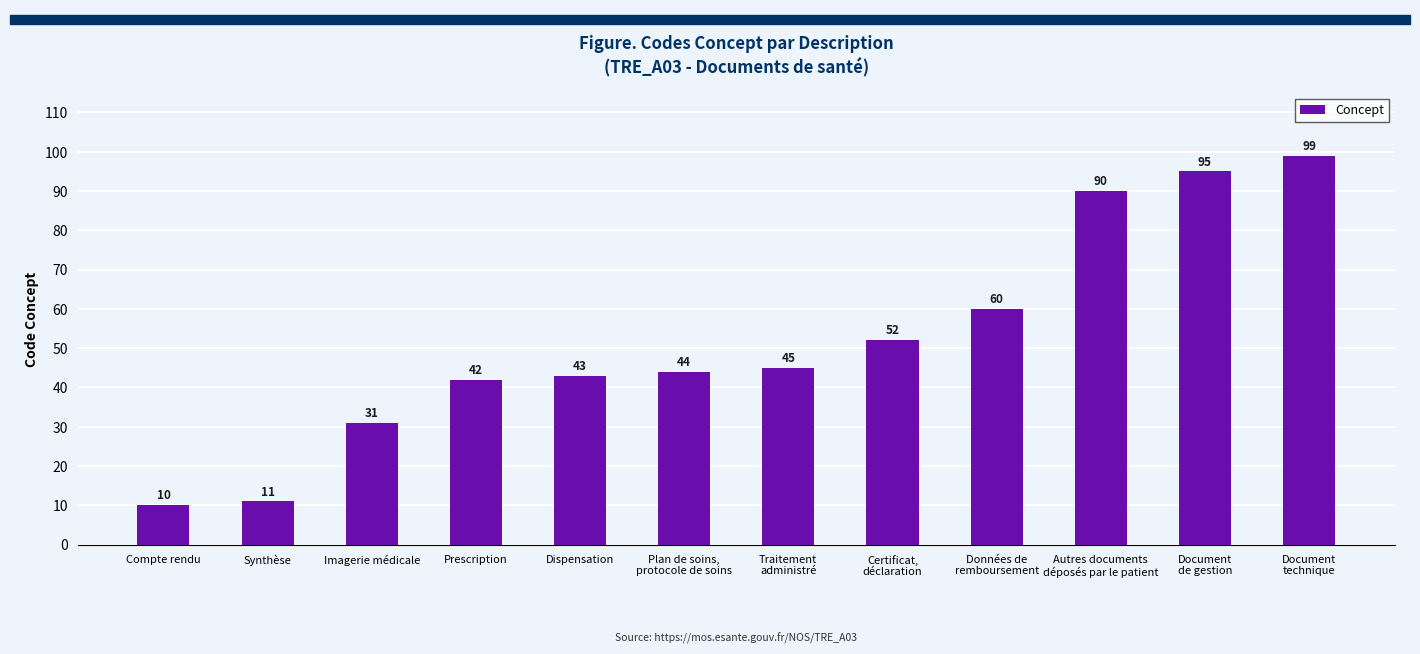

What is the value of the 2nd bar from the left?

11